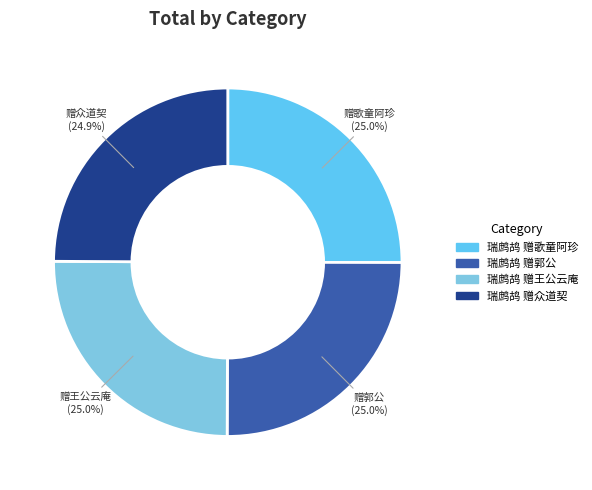

Is it true that 瑞鹧鸪 赠众道契 is 25% of the pie?

True